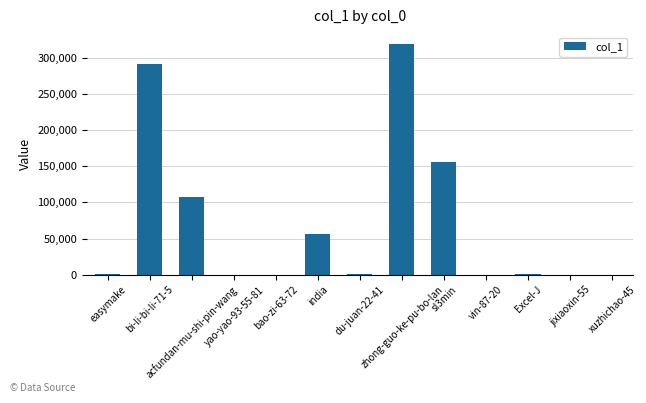

What is the maximum value shown in the chart?

319448